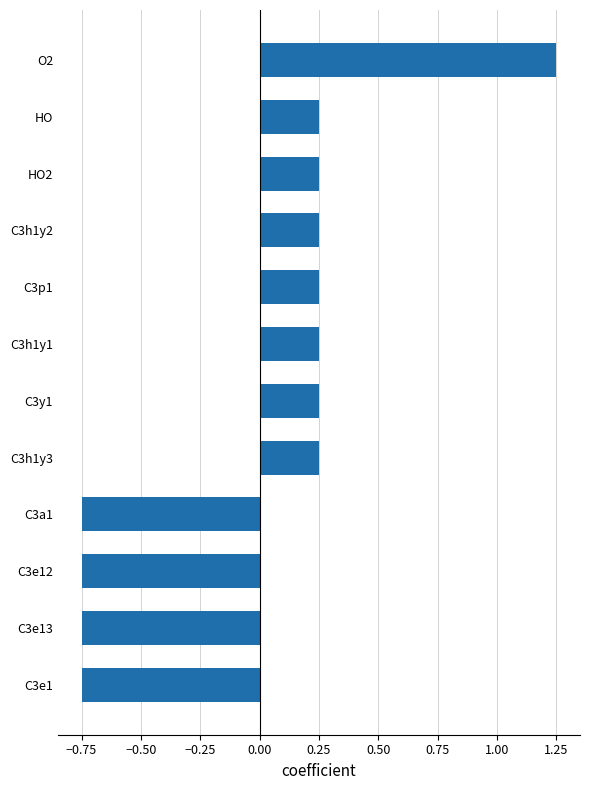

At which category does the chart reach its peak across all series?

O2